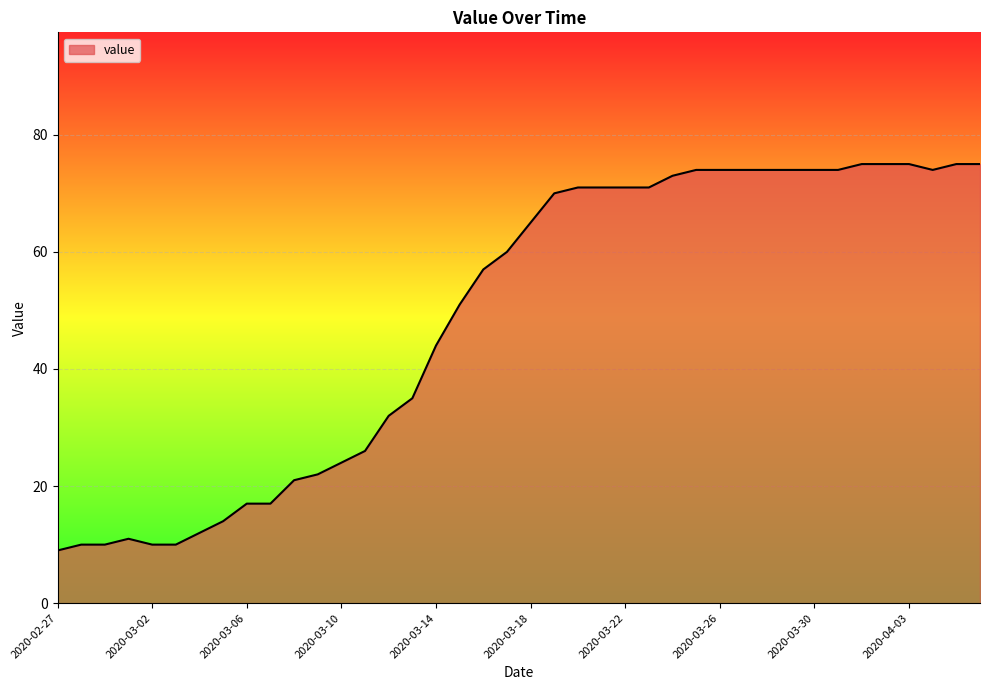

Does the chart have visible grid lines?

Yes